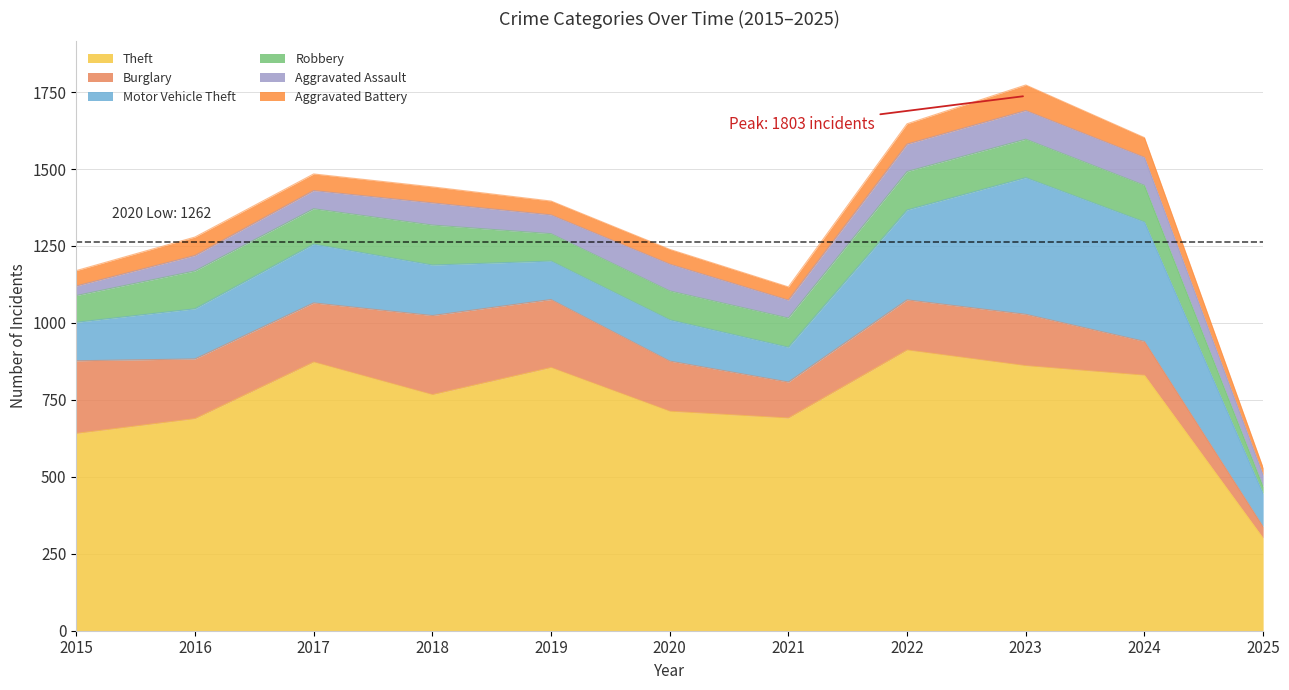

What is the total value across all series at 2024?

1602